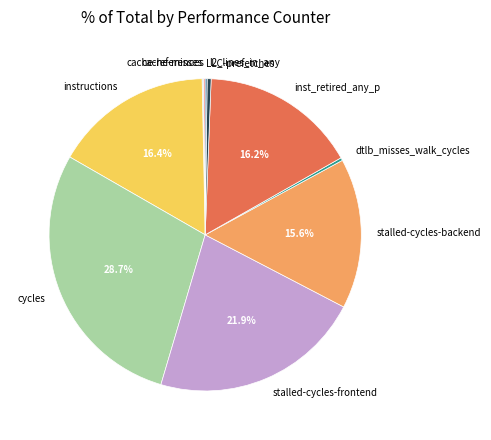

Which has a higher value, cycles or l2_lines_in_any?

cycles